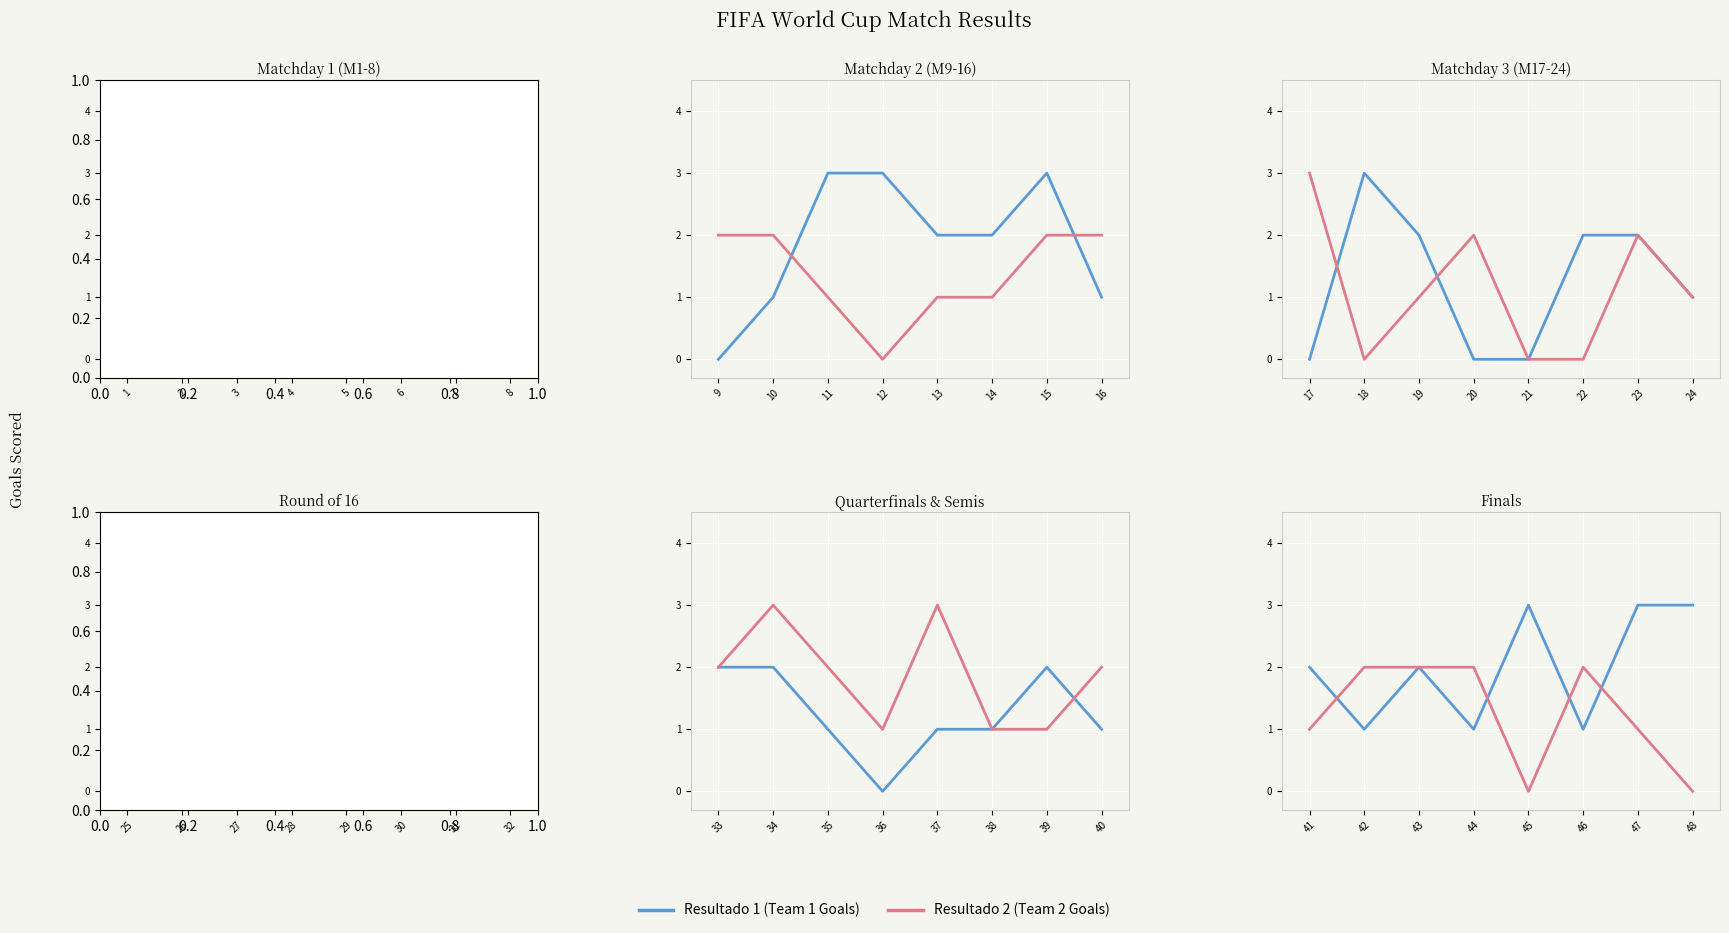

How many interior local valleys does the Resultado 1 series have?

3